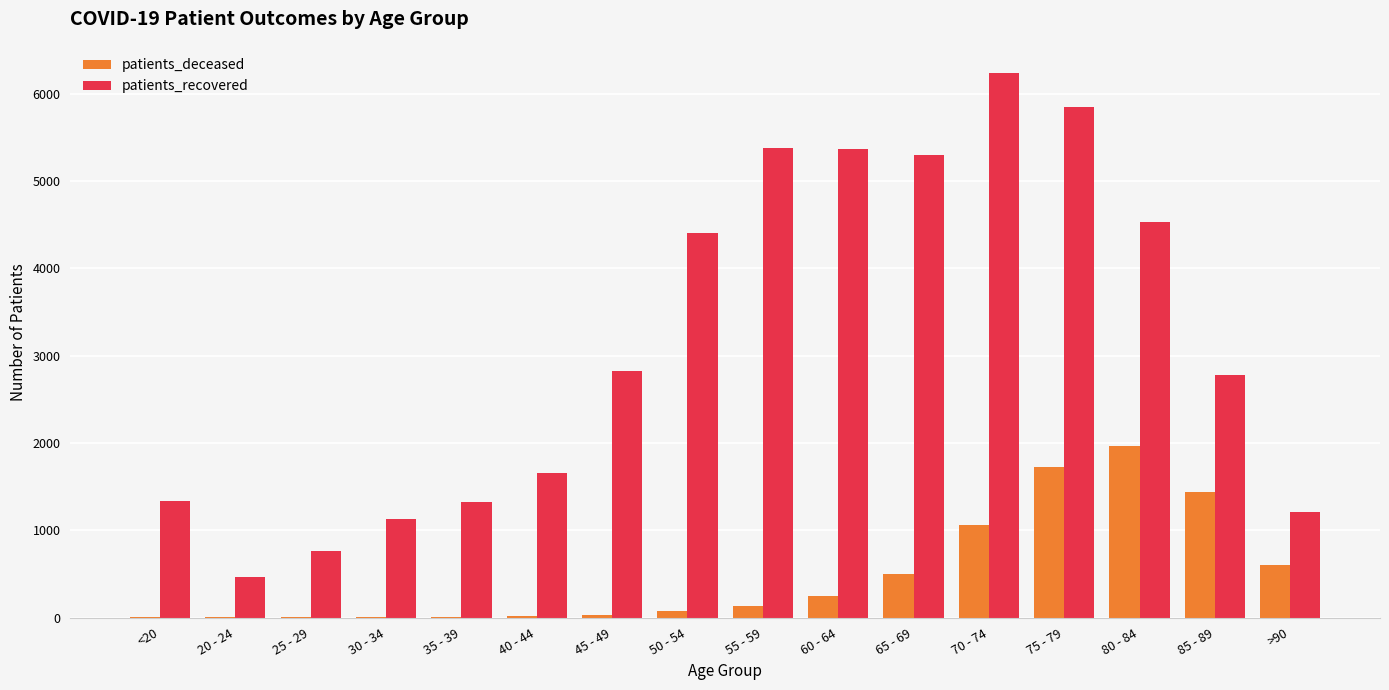

What are all the series names shown in the legend?

patients_deceased, patients_recovered